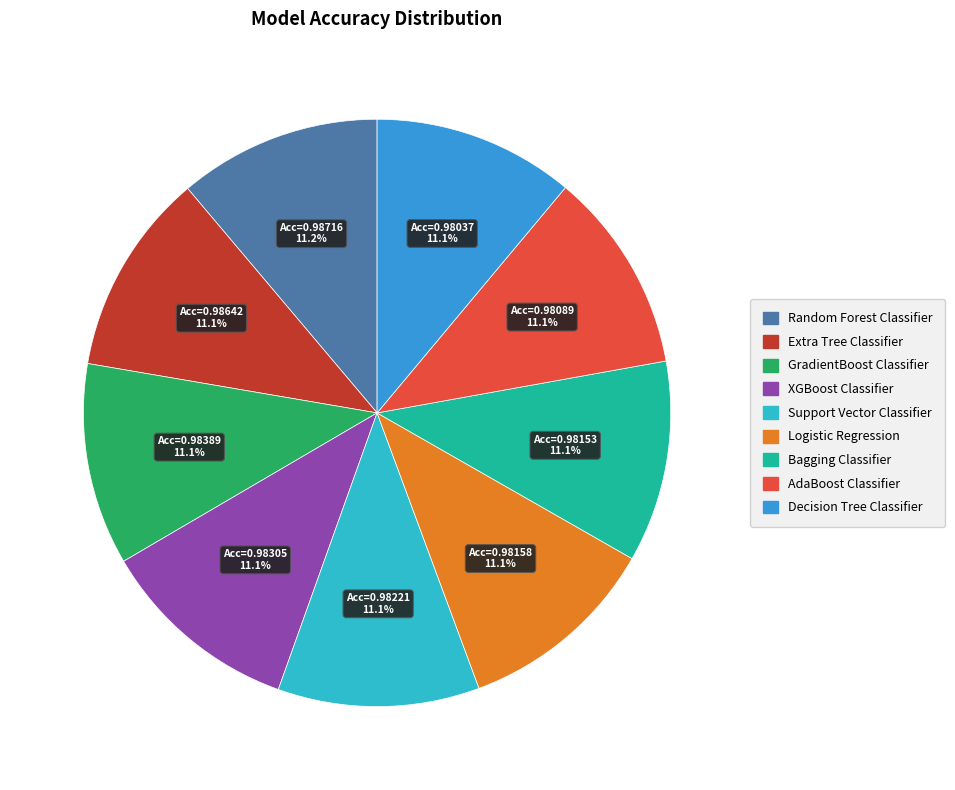

To the nearest percent, what percentage of the pie is Extra Tree Classifier?

11%